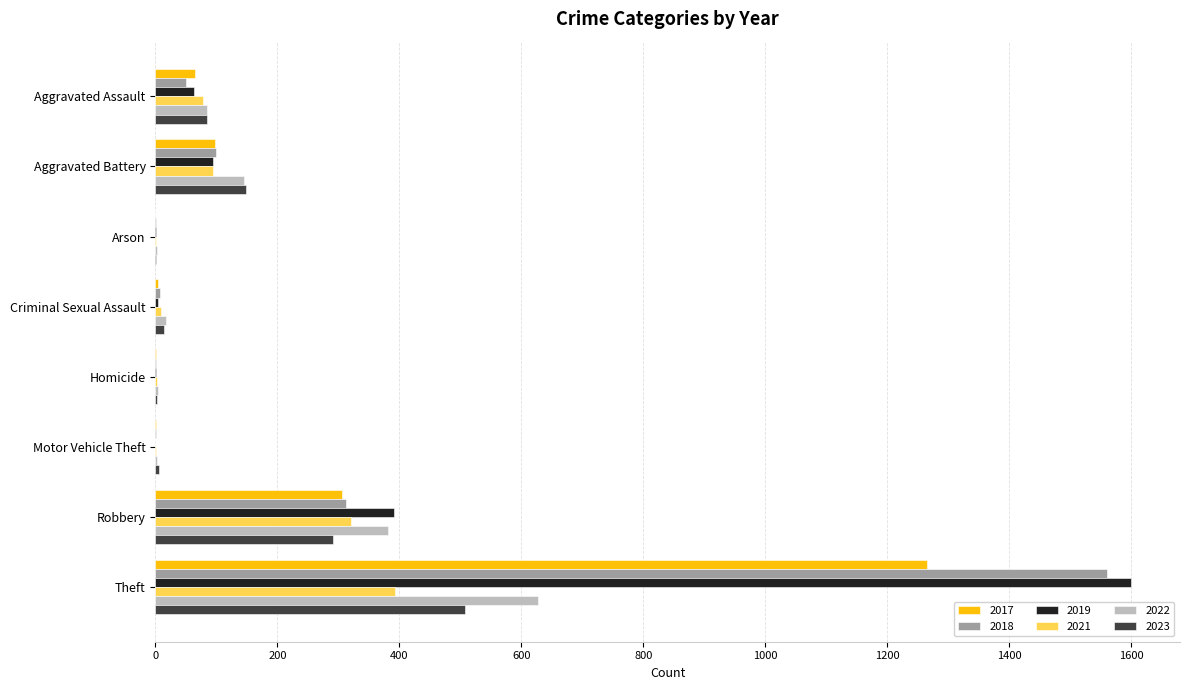

At which category does the chart reach its peak across all series?

Theft